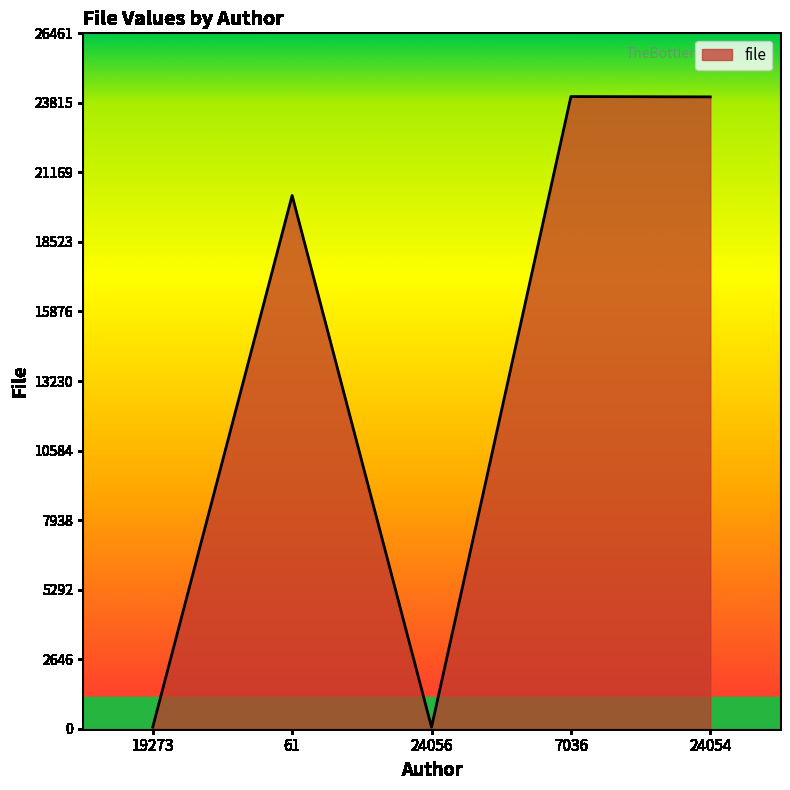

Approximately how many times larger is the value at 7036 compared to 61?

1.2